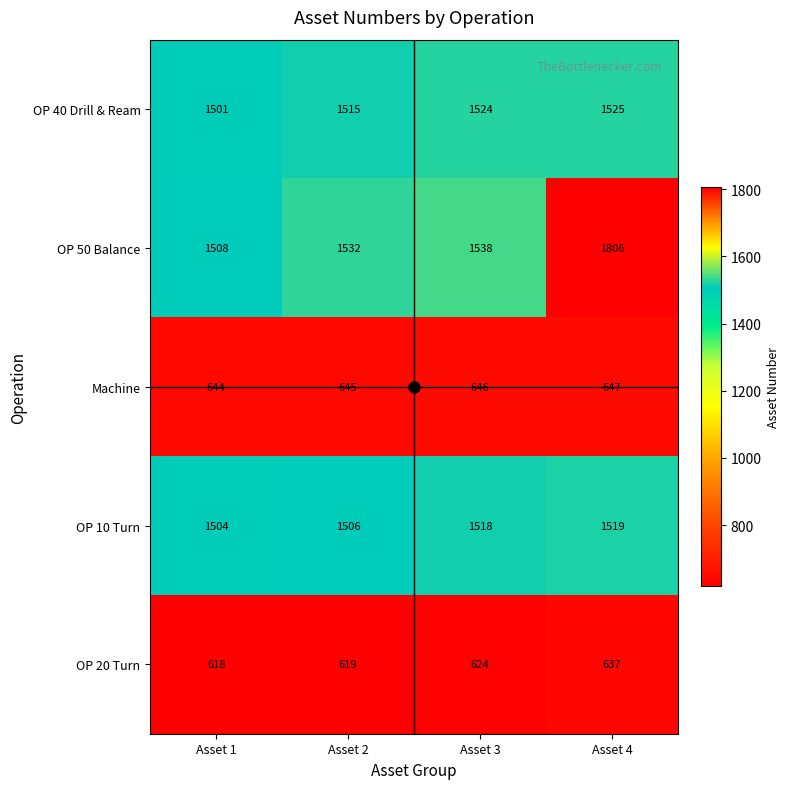

Is it true that OP 20 Turn equals 1022 at Asset 2?

False